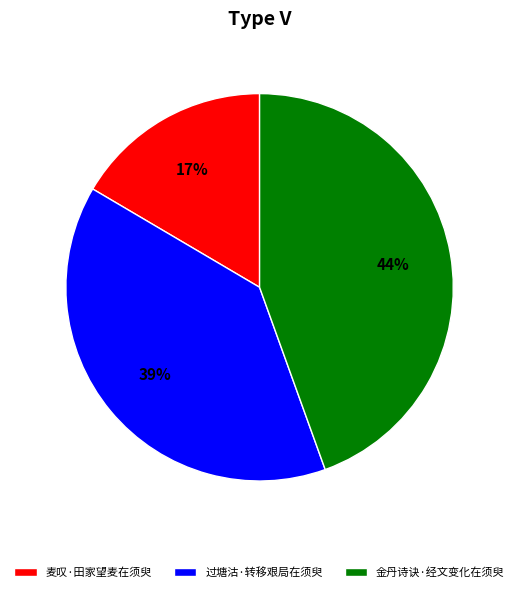

True or false: 金丹诗诀·经文变化在须臾 accounts for 44% of the total.

True